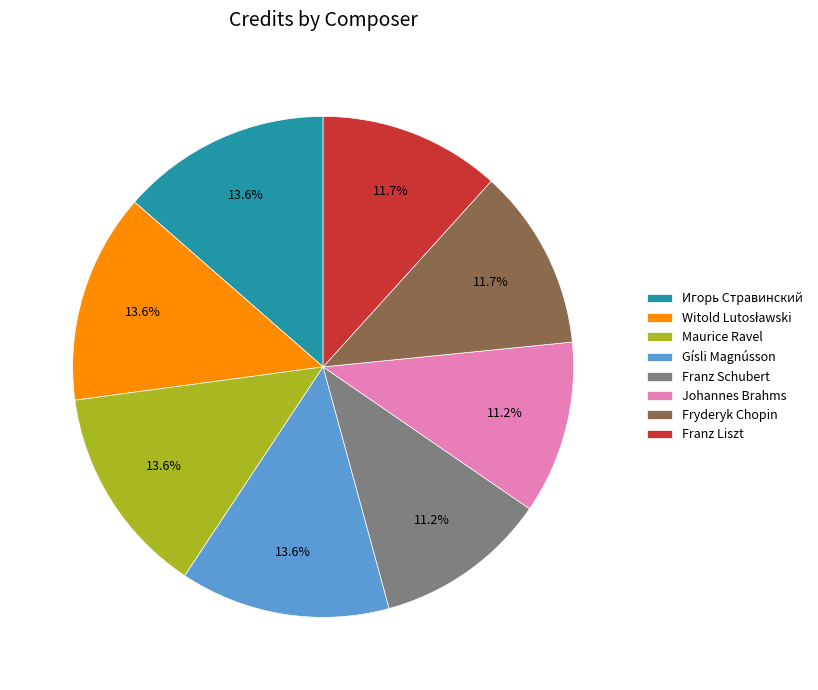

How much of the chart is everything except Gísli Magnússon?

86.4%